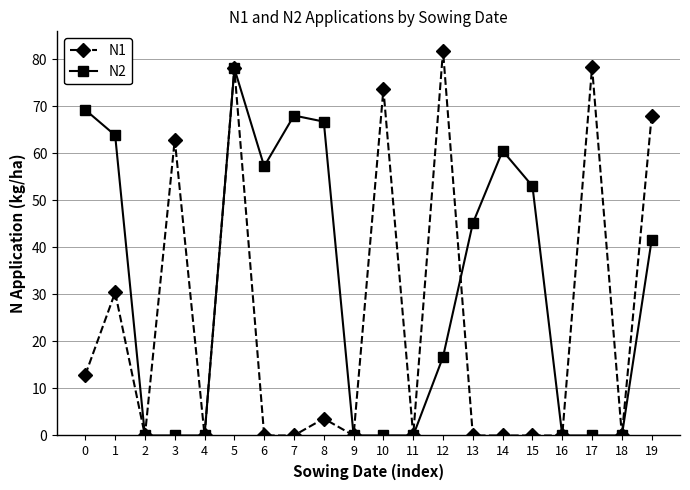

True or false: N1 has a value of 114.5 at 5.

False